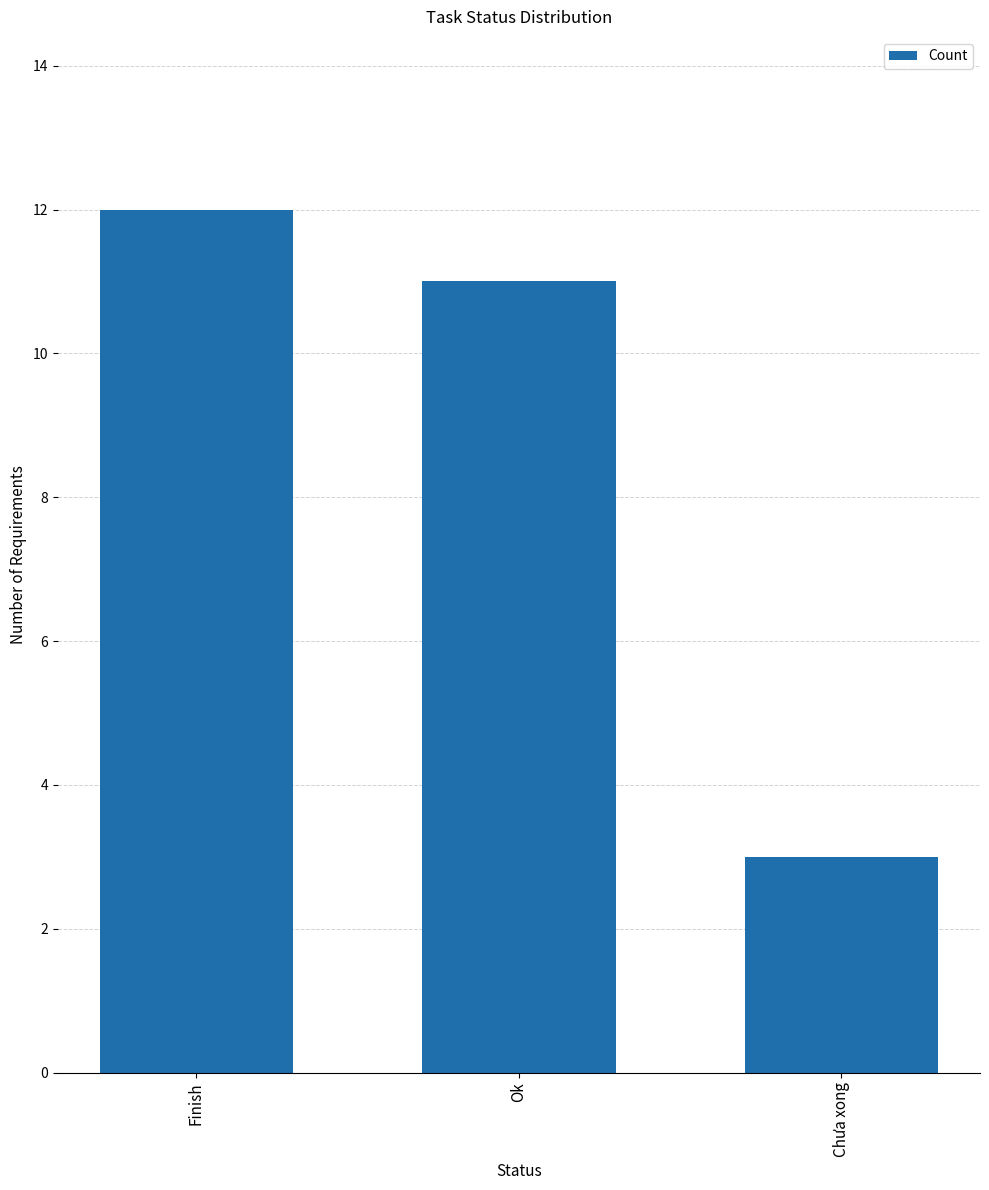

What is the difference between the values at Ok and Finish?

1